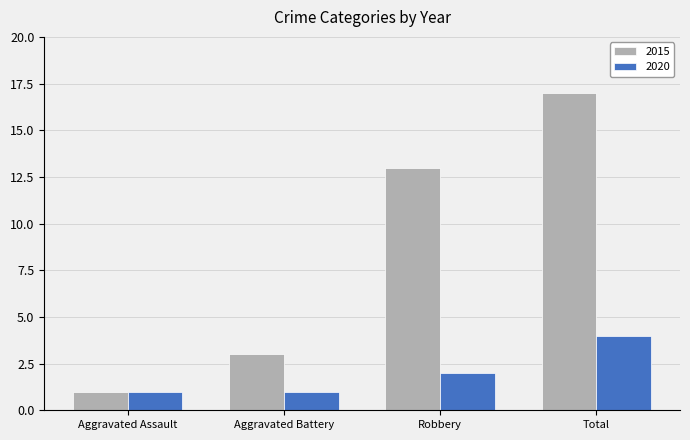

What is the sum of the 2020 values at Aggravated Assault and Total?

5